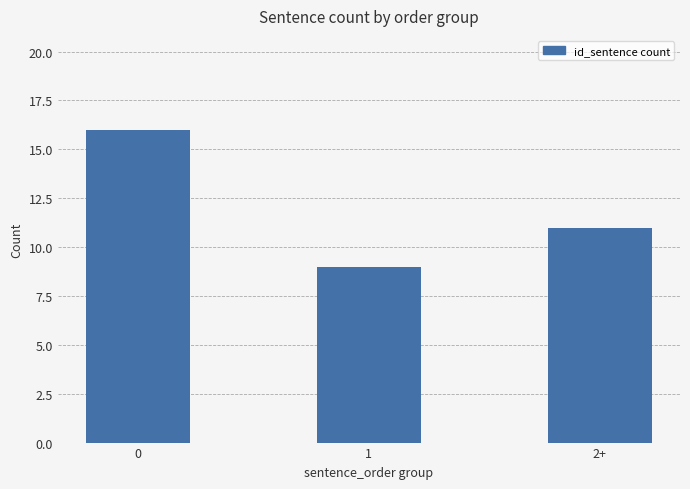

How many categories are shown in the chart?

3